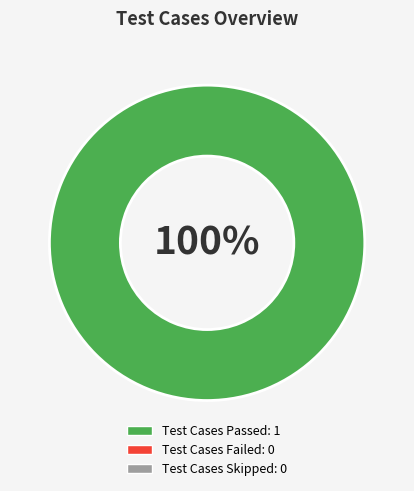

Is there any slice that represents more than half of the pie?

Yes